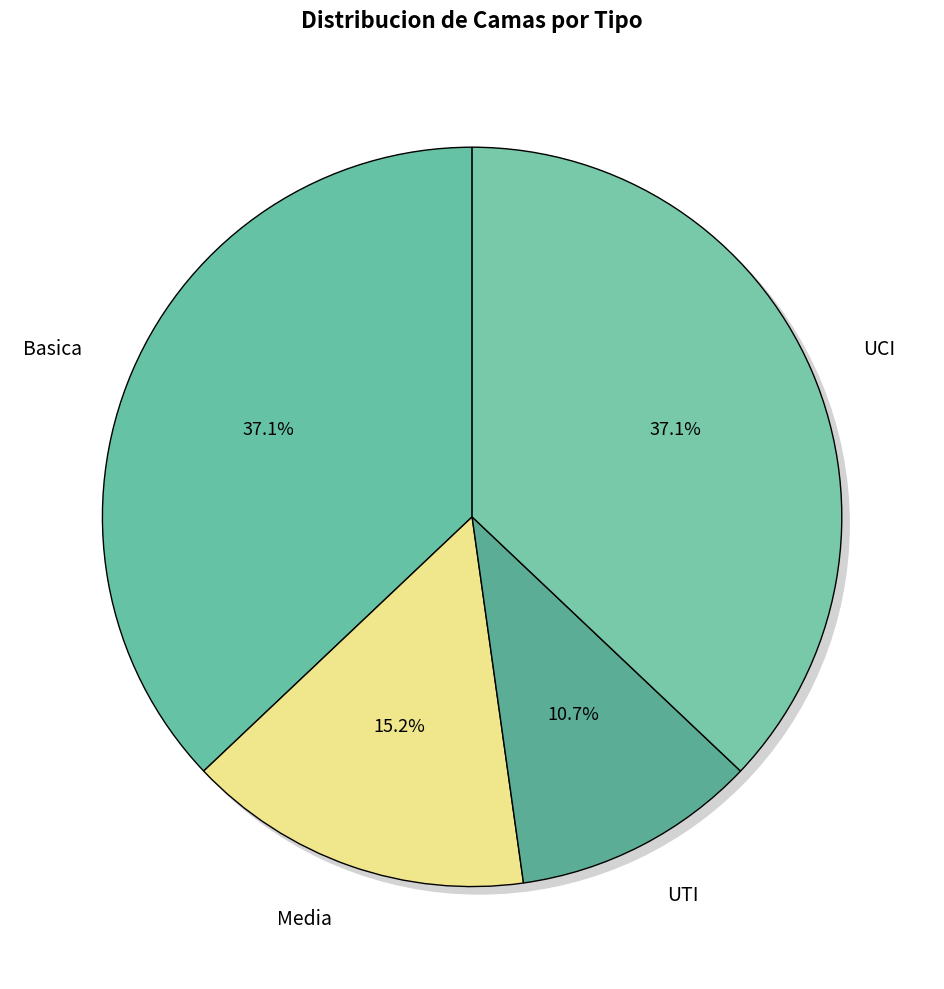

True or false: UTI accounts for 21% of the total.

False